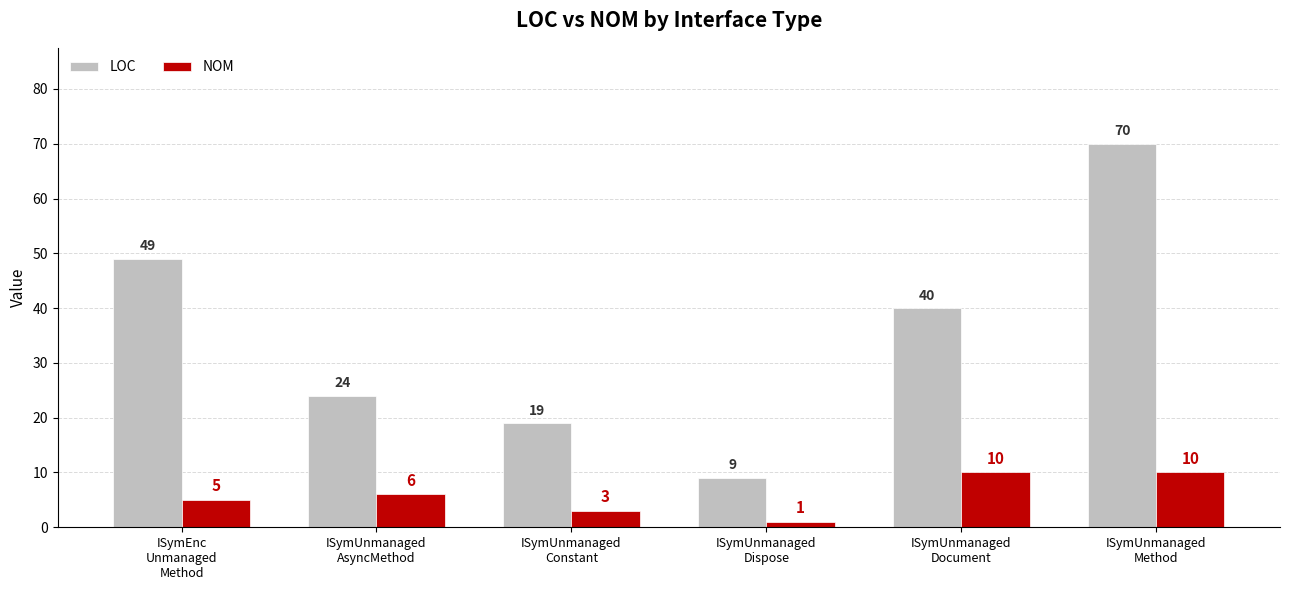

Between ISymEnc
Unmanaged
Method and ISymUnmanaged
AsyncMethod, which series saw the biggest shift?

LOC